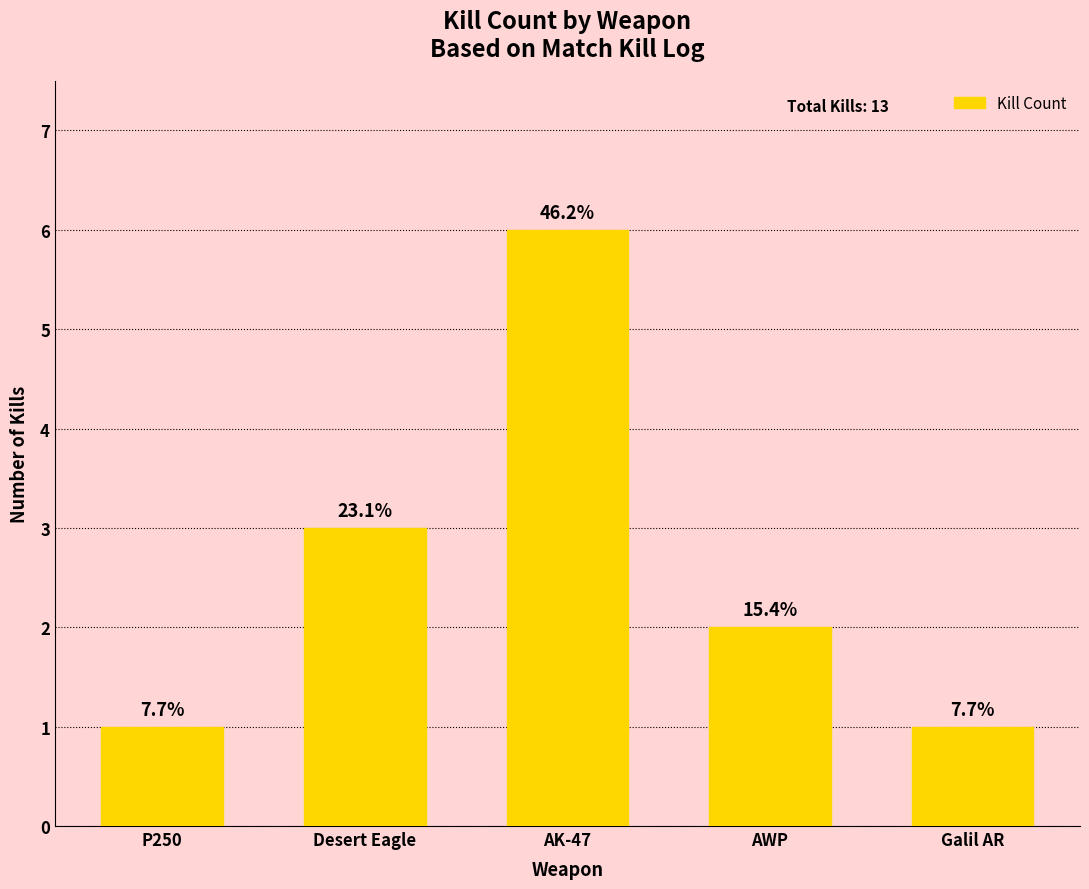

Between AWP and P250, which is larger?

AWP